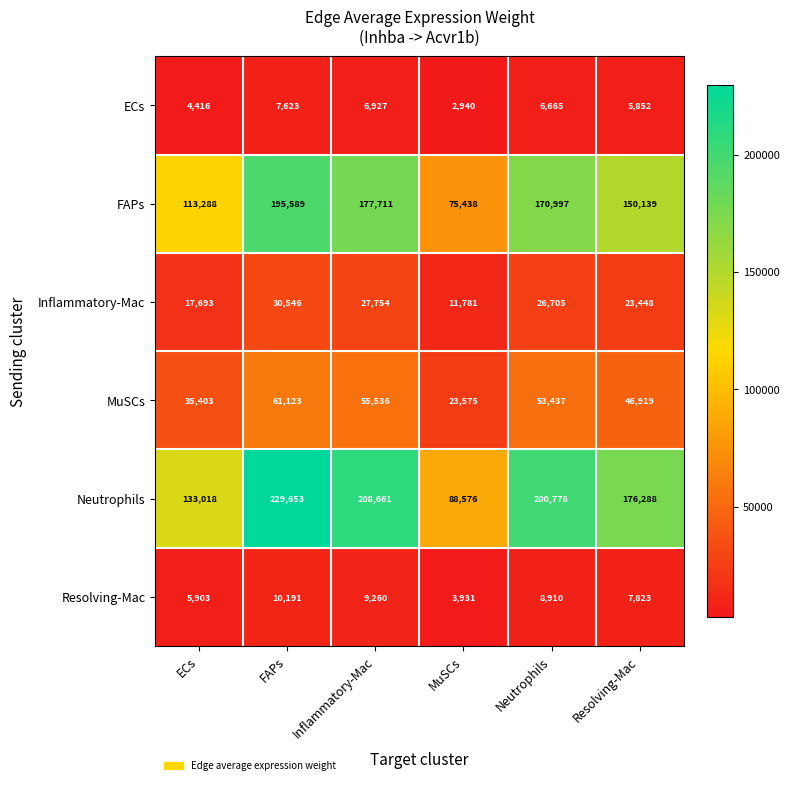

What is the total value across all series at Resolving-Mac?

410469